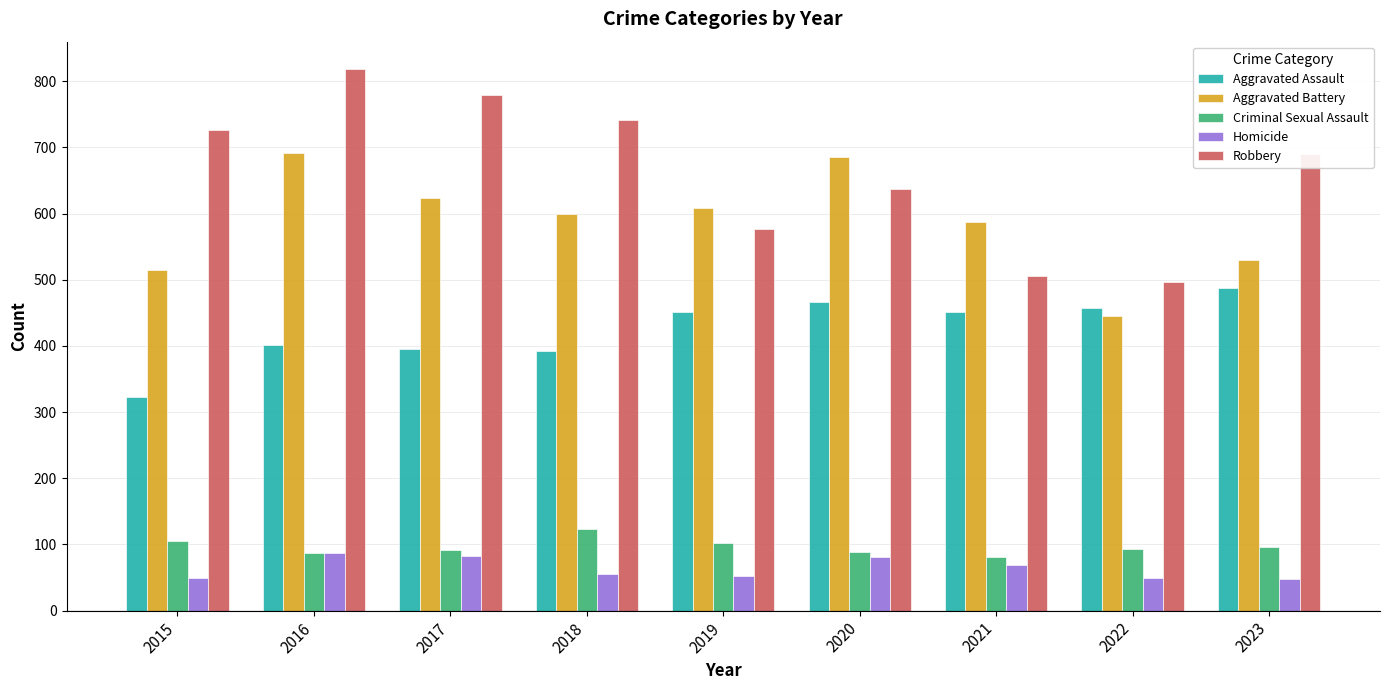

How many bars are there in each group?

5